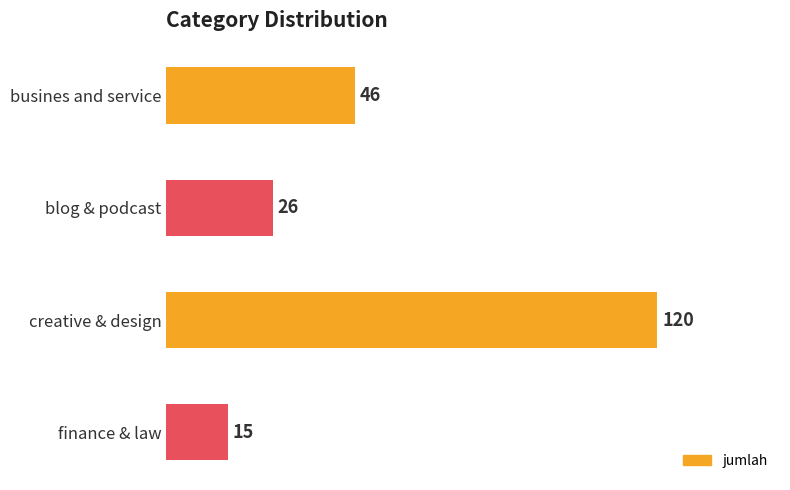

Rank the categories by value from highest to lowest.

creative & design, busines and service, blog & podcast, finance & law